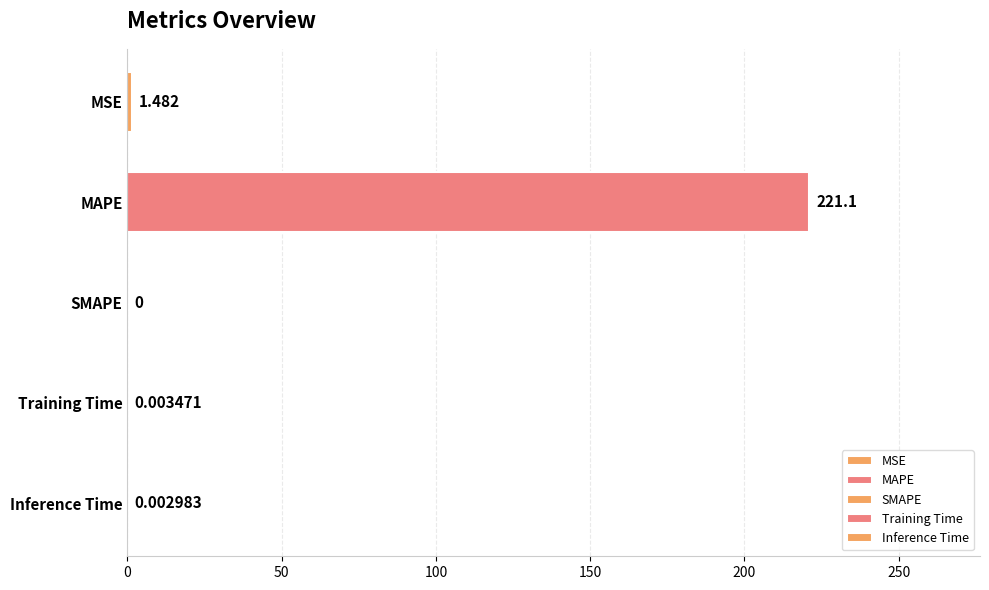

Is it true that the value at MAPE is 349.8?

False